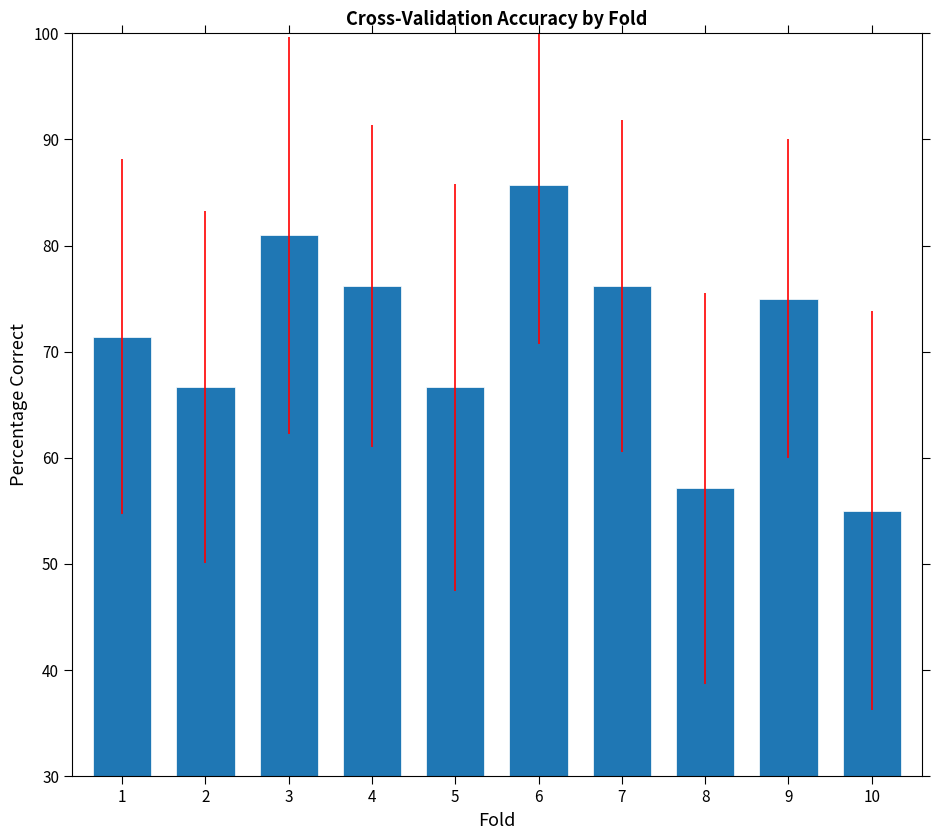

What is the sum of the values at 8 and 2?

123.8